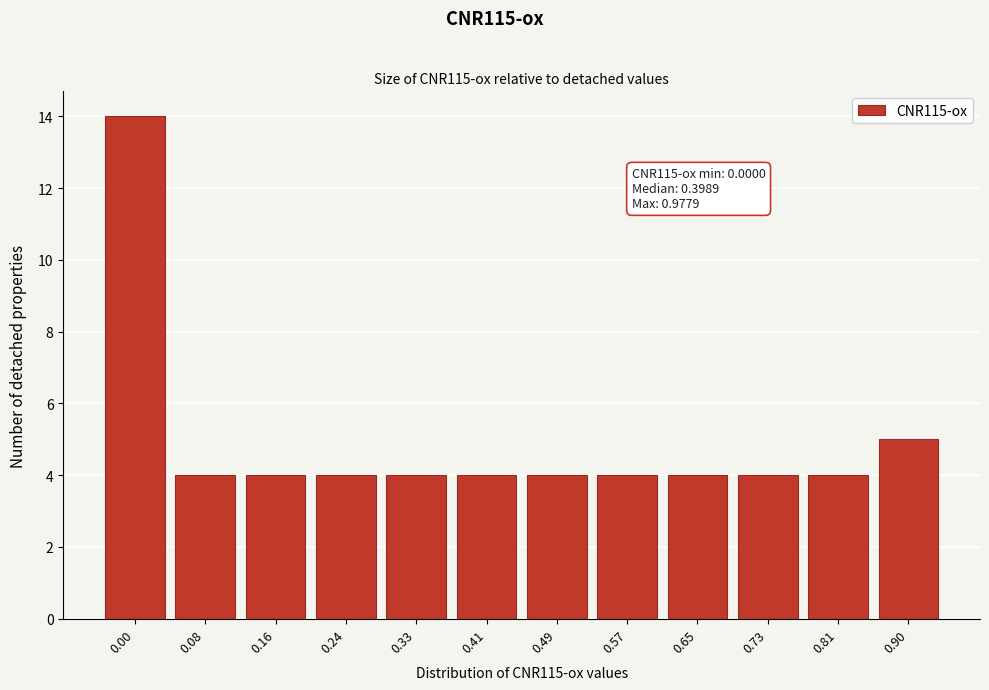

Reading left to right, what are all the values shown in this chart?

14	4	4	4	4	4	4	4	4	4	4	5